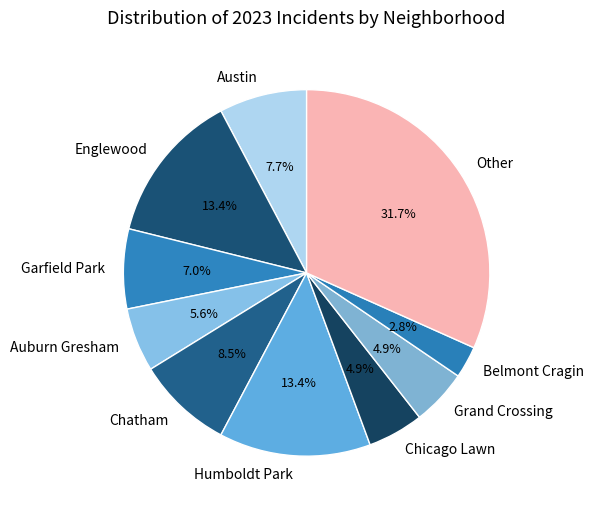

What is the smallest slice in the pie chart?

Belmont Cragin